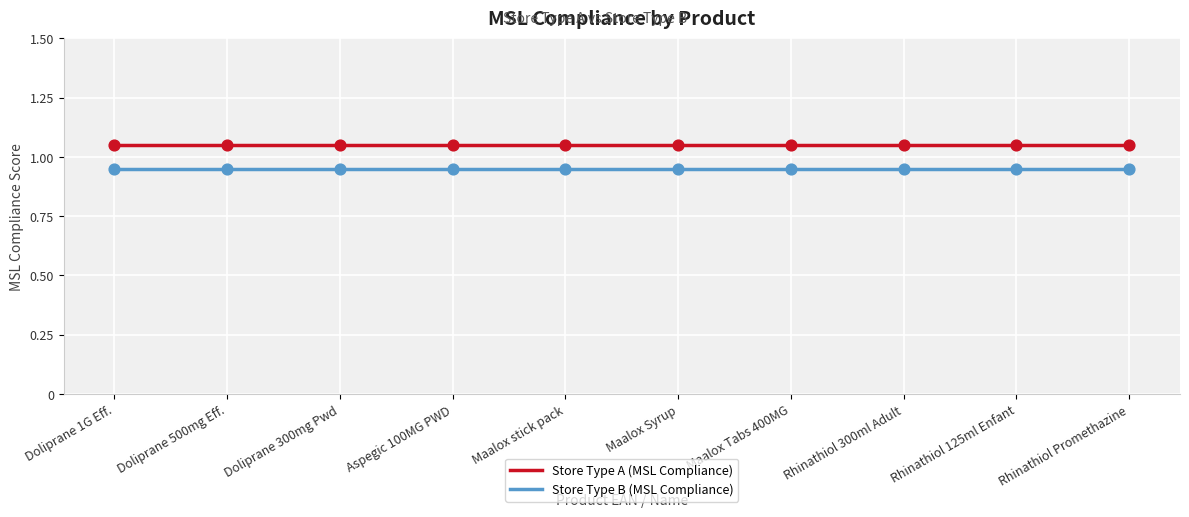

Which series has the largest total across all categories?

Store Type A (MSL Compliance)